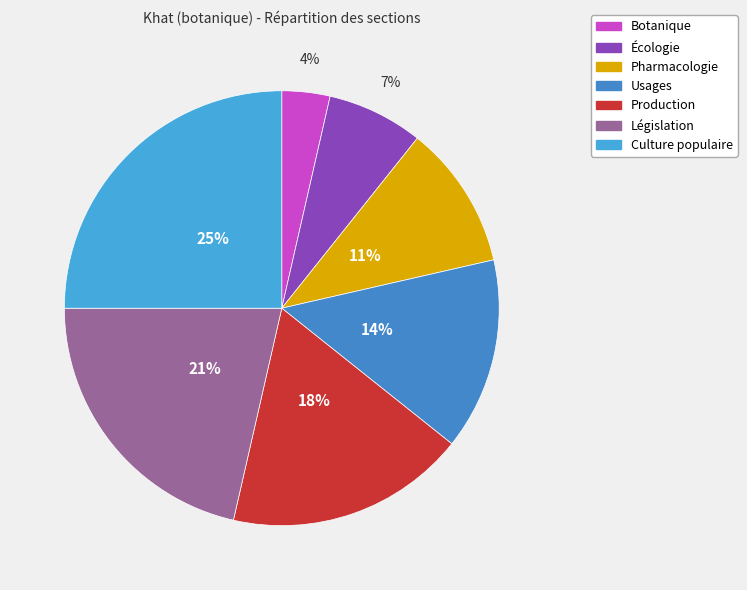

Which category has the biggest portion of the pie?

Culture populaire